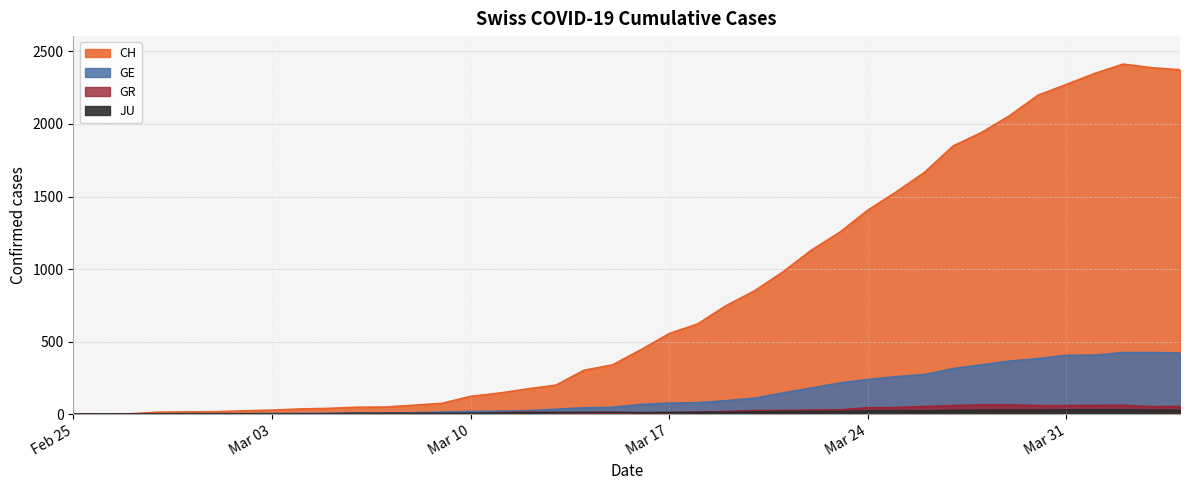

Which series has the largest range (max minus min)?

CH